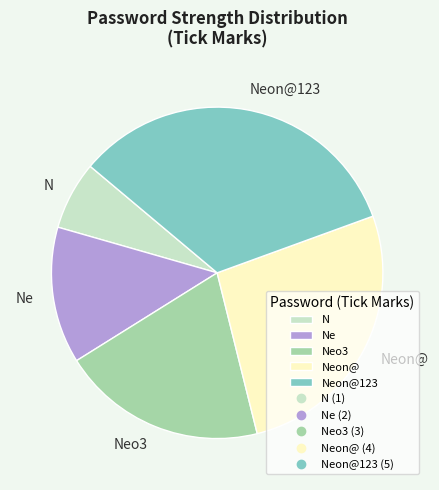

Which slice is the smallest?

N